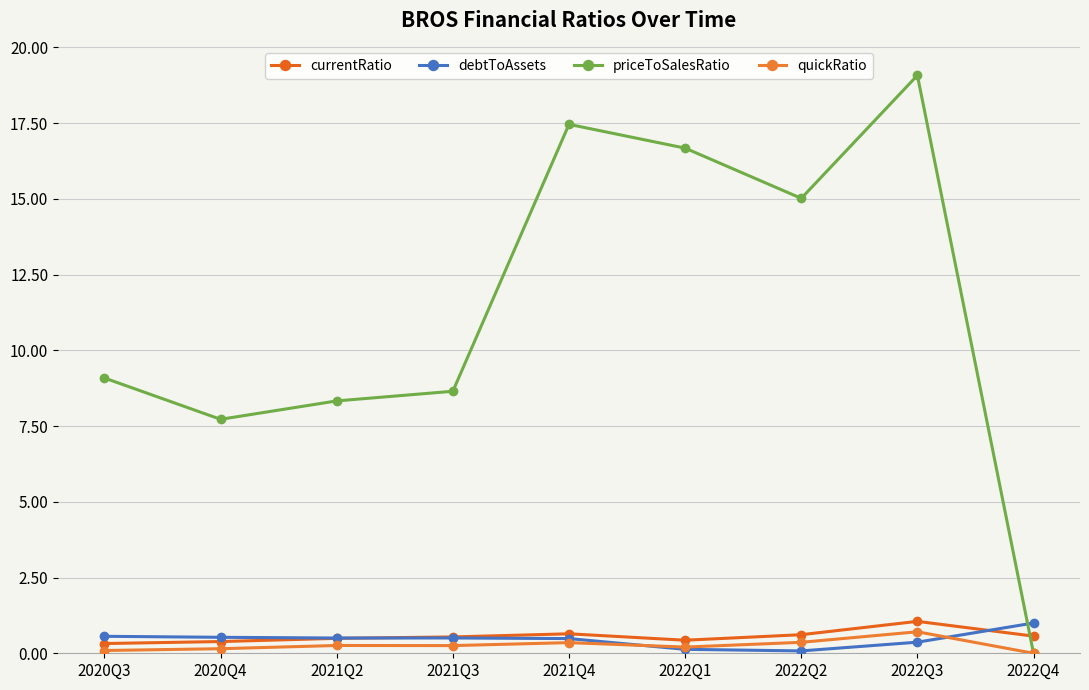

How many quickRatio values are between 0 and 1?

9